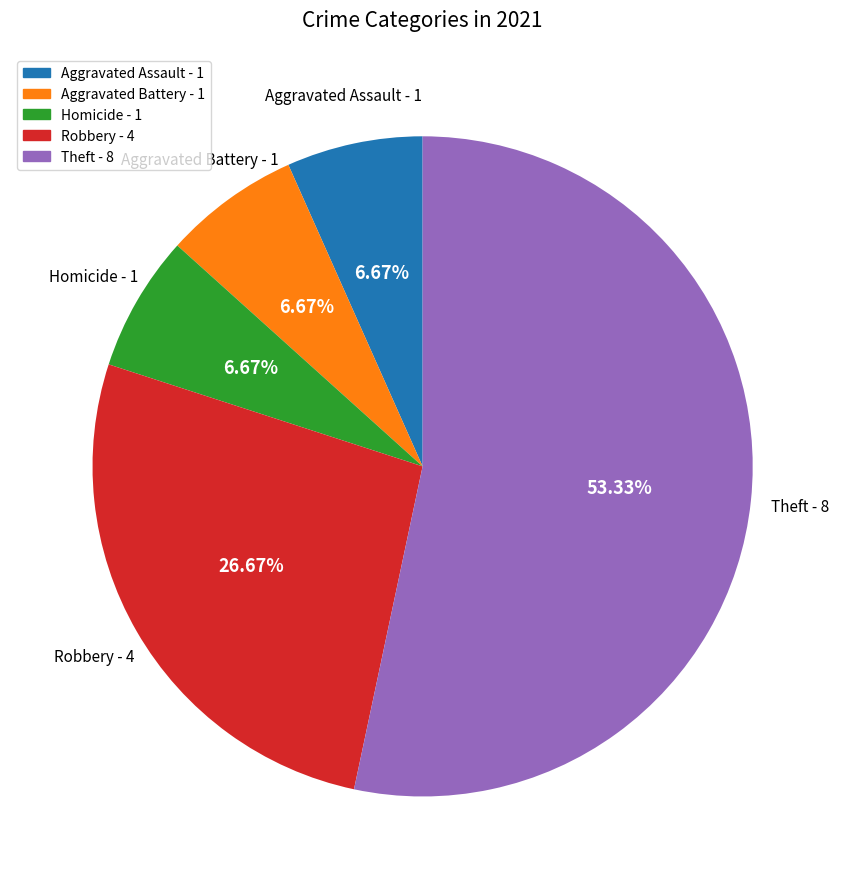

What is the largest slice in the pie chart?

Theft